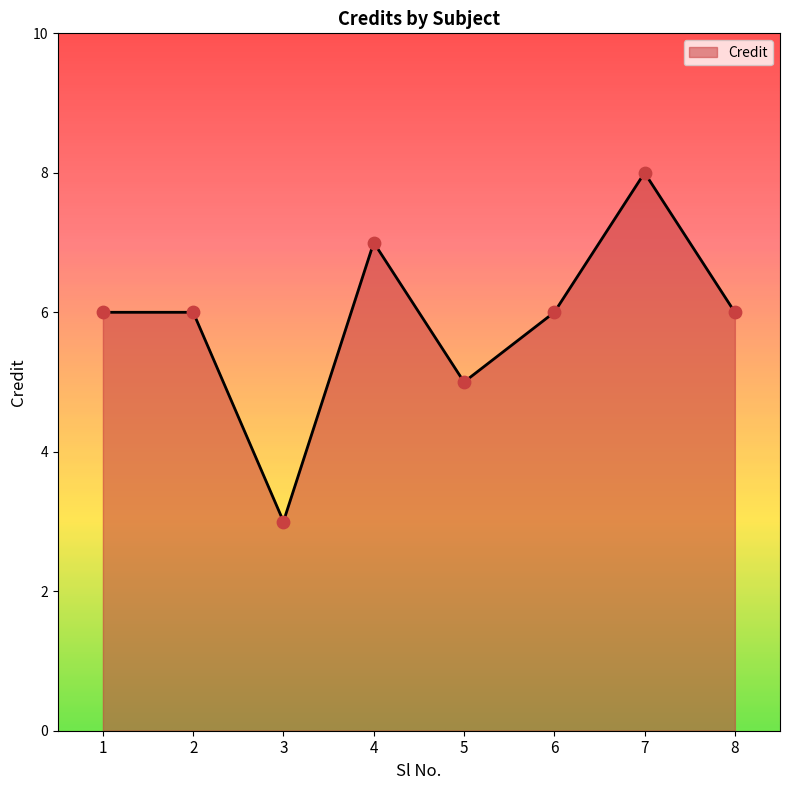

What is the change in value from 5 to 8?

+1